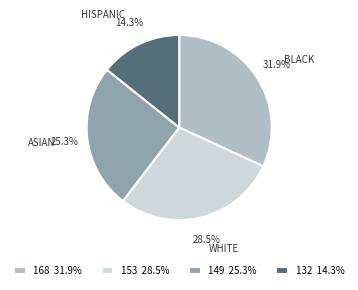

Does any single category account for the majority?

No